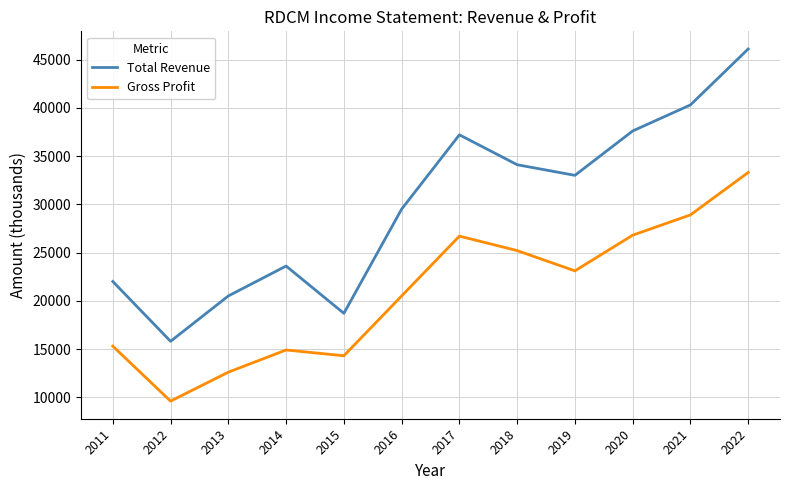

What is the average value of the Total Revenue series?

29867